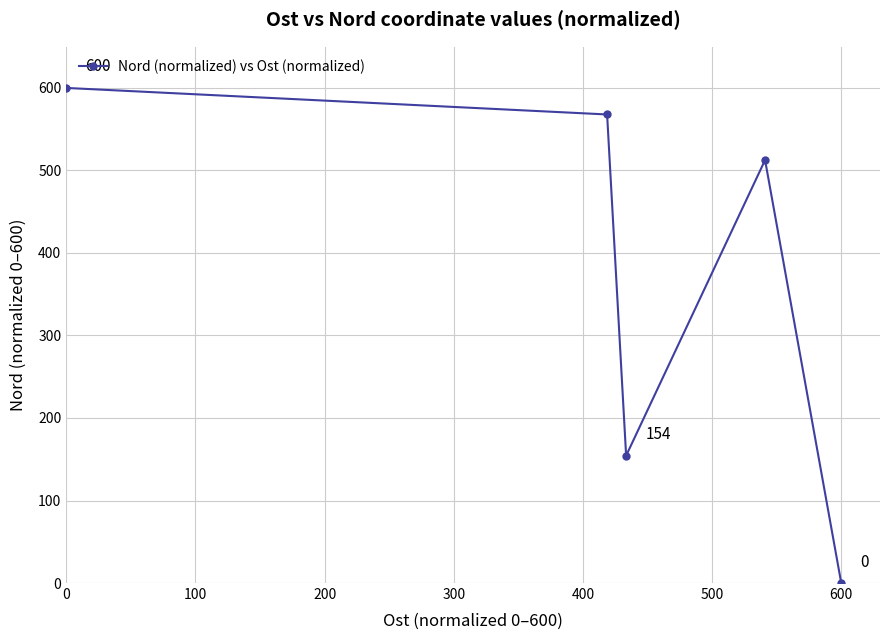

What is the value of the 4th point from the left?

512.6